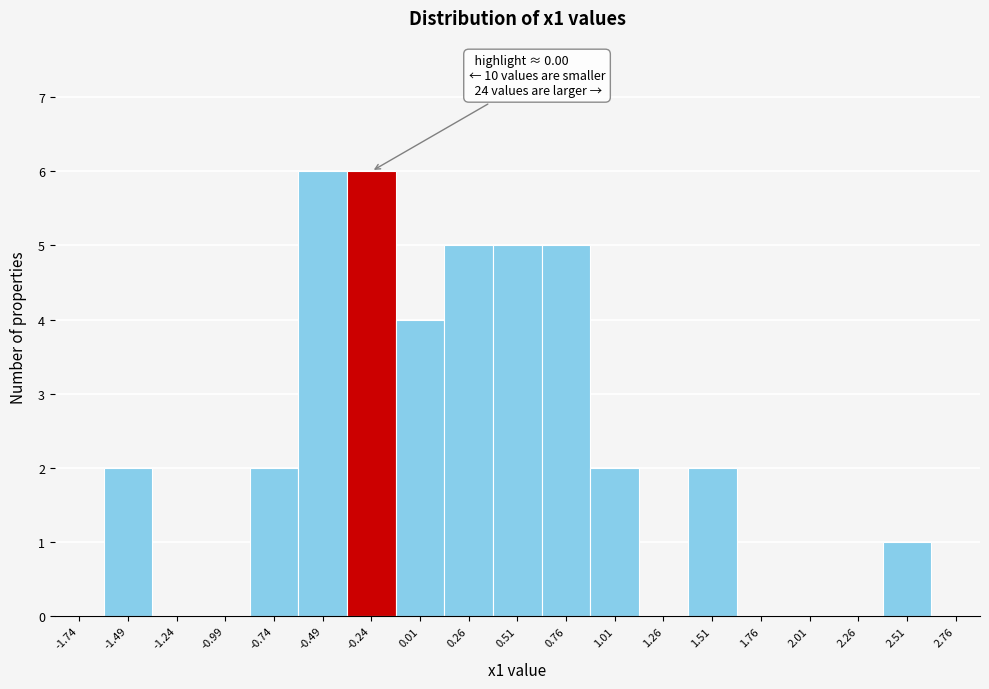

Reading right to left, what are all the values shown in this chart?

2.76=0	2.51=1	2.26=0	2.01=0	1.76=0	1.51=2	1.26=0	1.01=2	0.76=5	0.51=5	0.26=5	0.01=4	-0.24=6	-0.49=6	-0.74=2	-0.99=0	-1.24=0	-1.49=2	-1.74=0